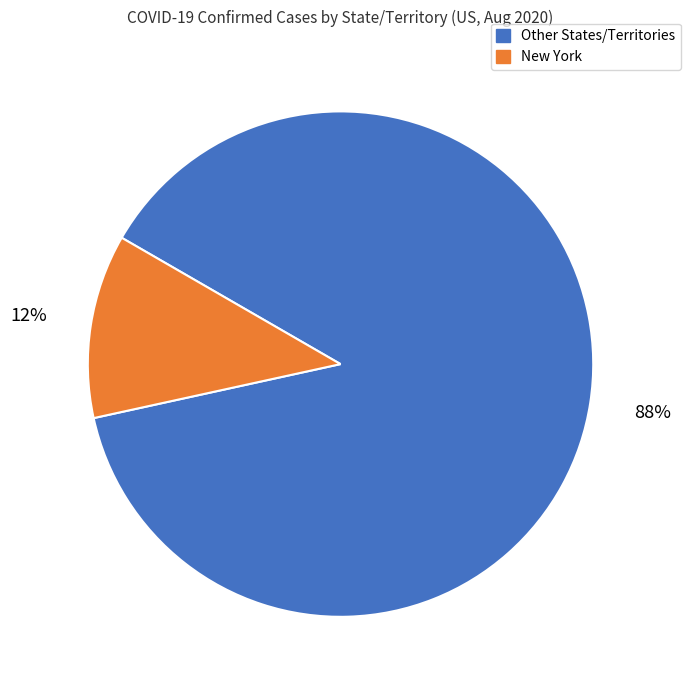

Is there a majority slice in this chart?

Yes